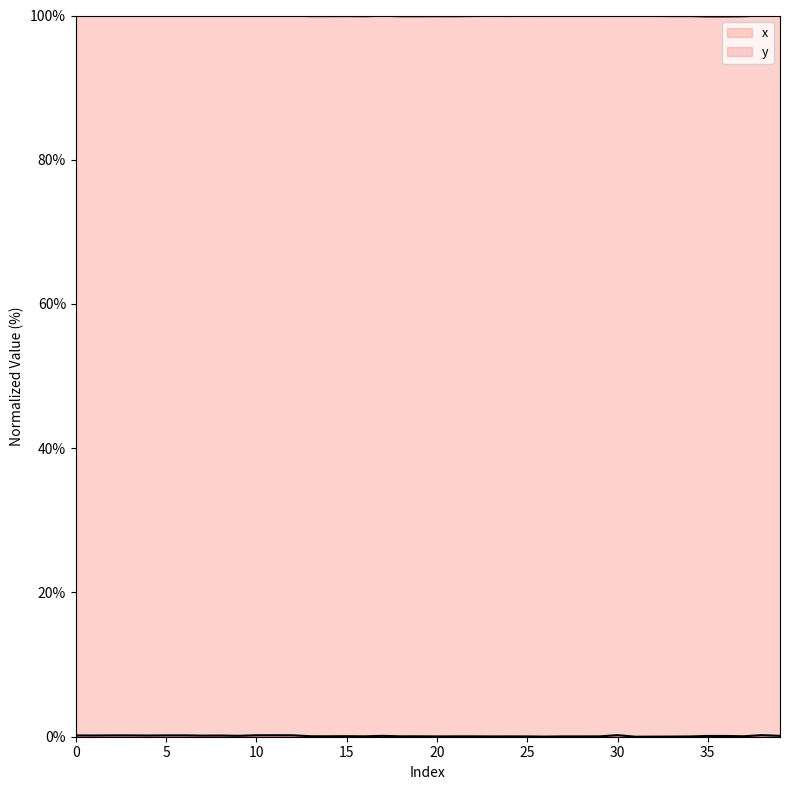

At which category does x reach its first local valley?

3